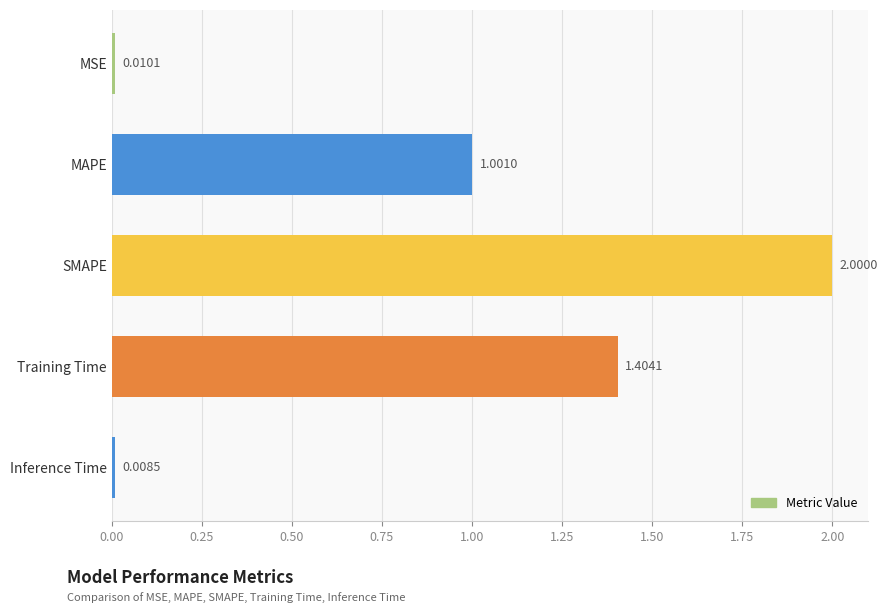

Rank the categories by value from highest to lowest.

SMAPE, Training Time, MAPE, MSE, Inference Time